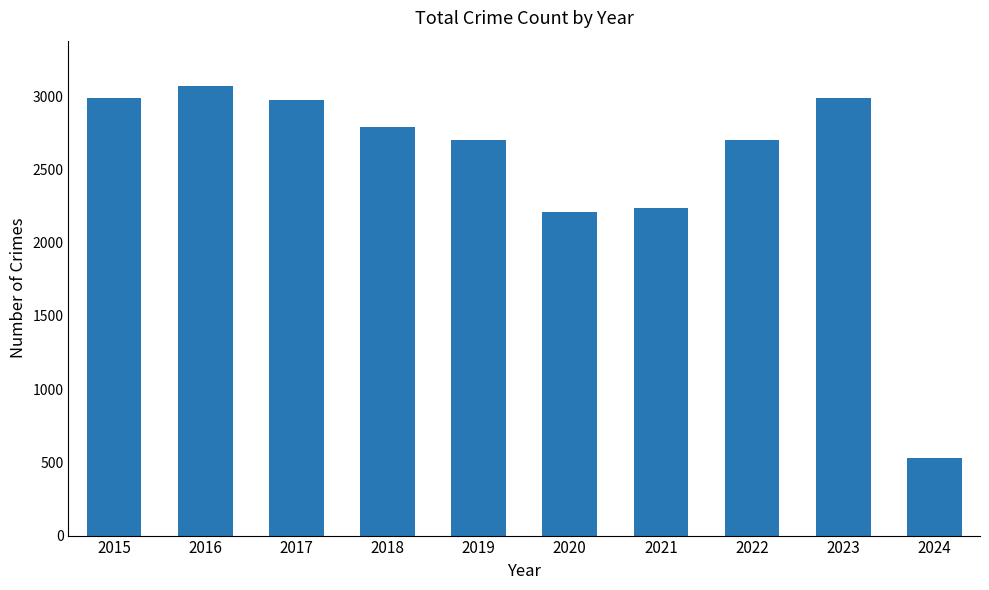

What is the minimum value shown in the chart?

527